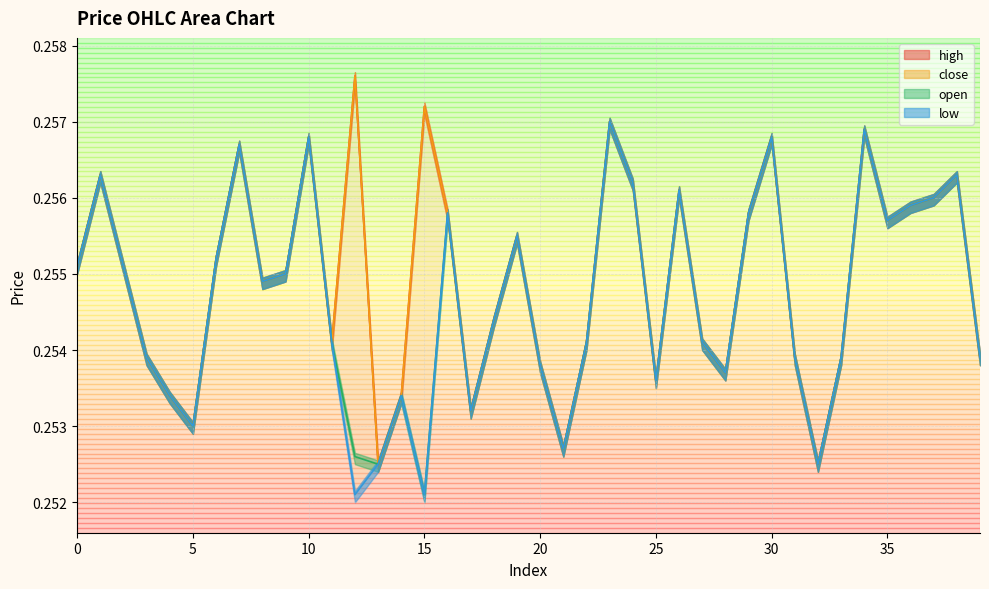

At which category does open reach its first local peak?

1